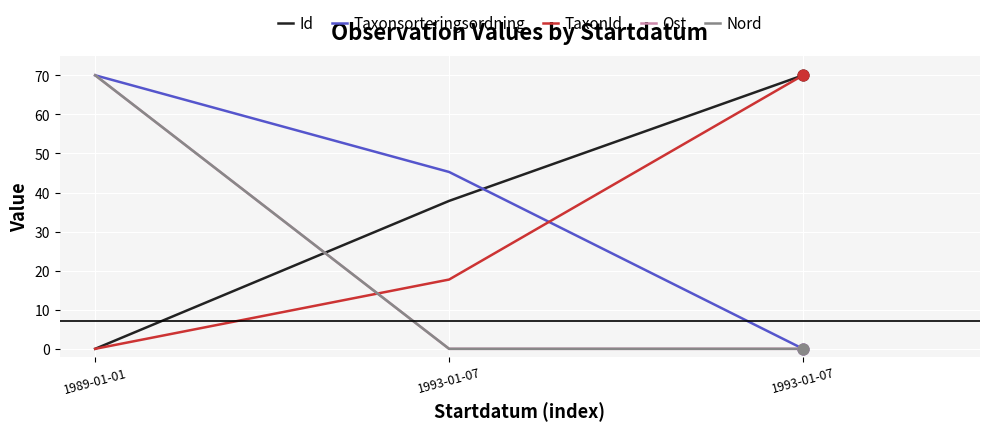

Is this an area chart (filled region under the line)?

No